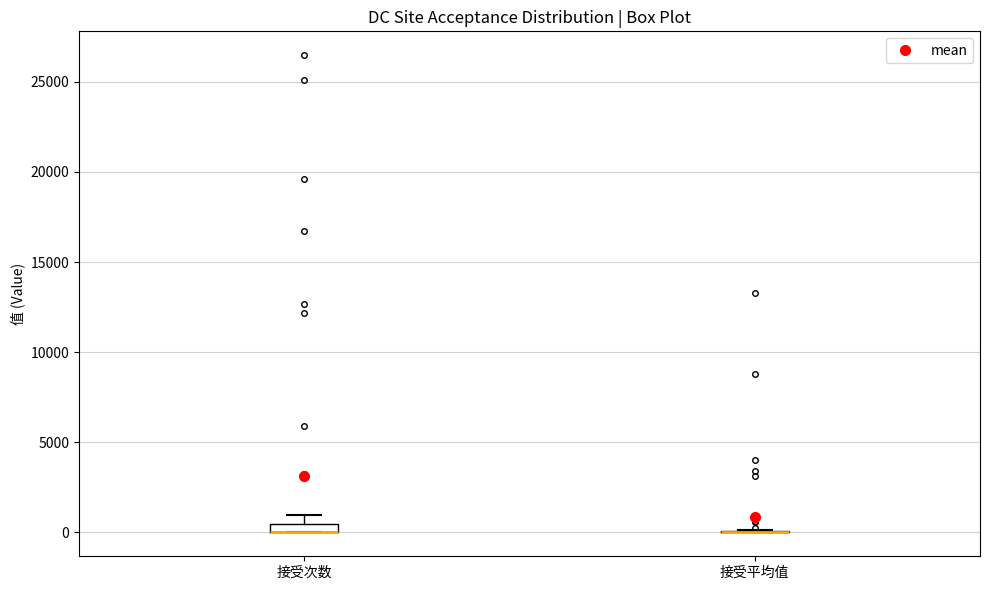

Where does the upper whisker of the box for 接受次数 end on the y-axis? The values are not printed on the chart, so give them approximately, as read against the axis.

1000